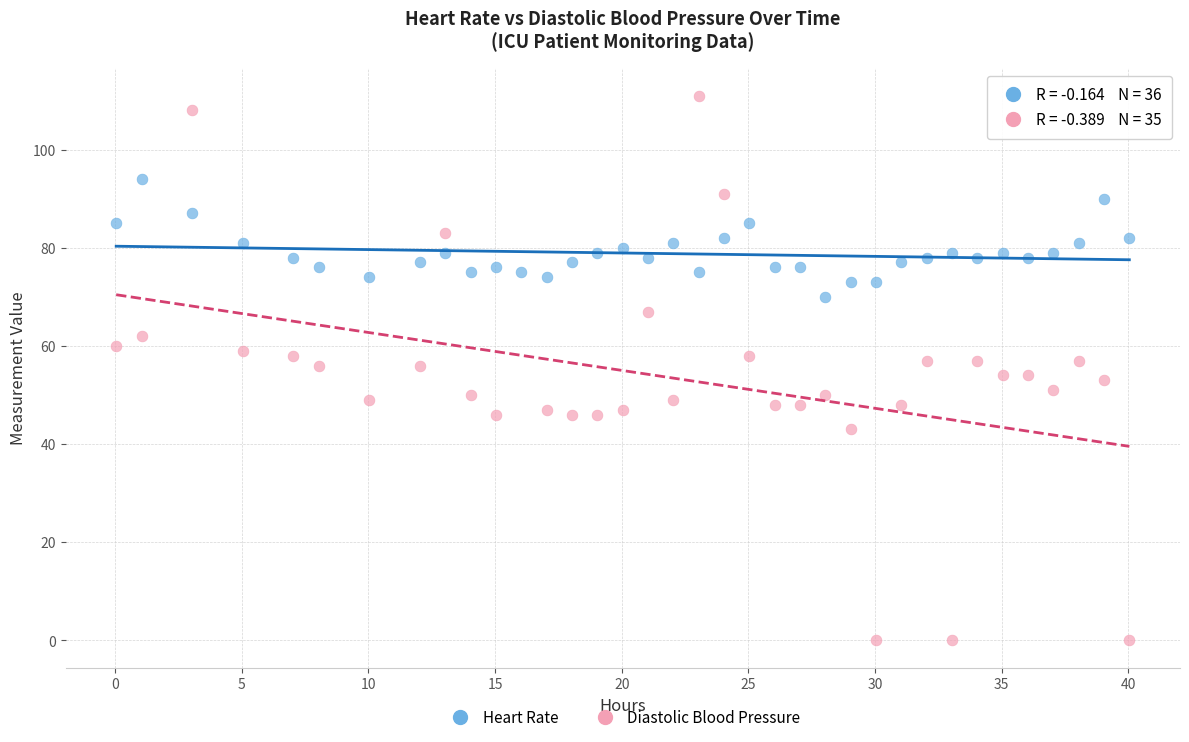

Which series has the largest Y range (max minus min)?

Diastolic Blood Pressure